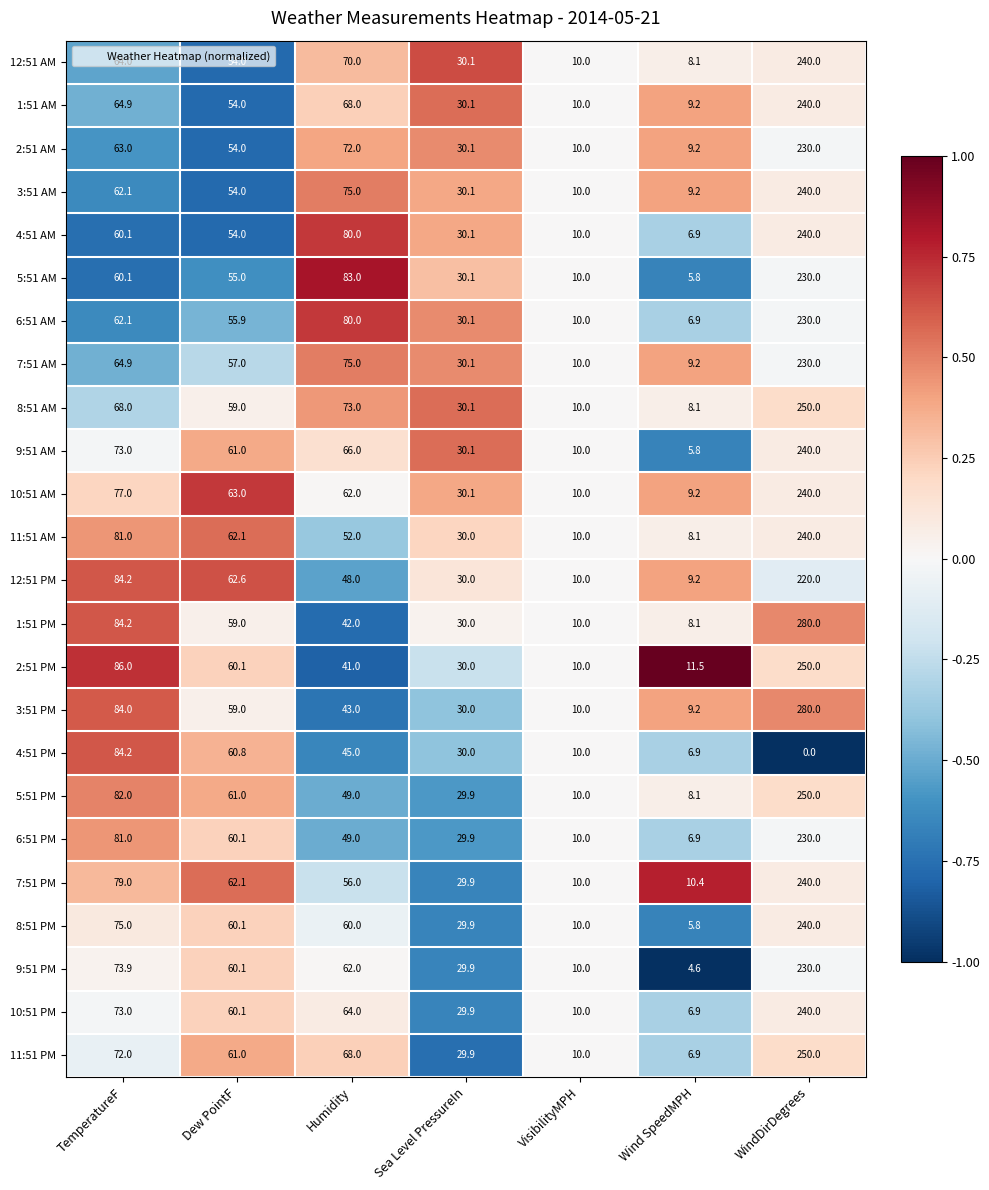

At which category is the sum across all series the highest?

WindDirDegrees